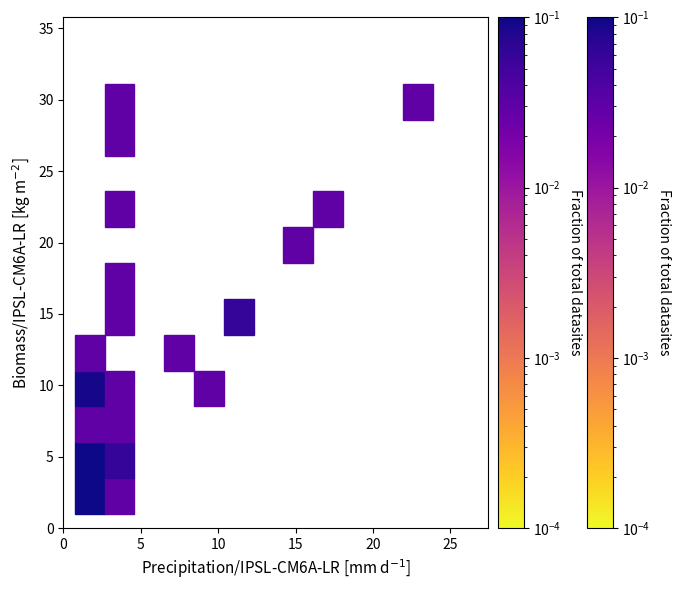

What Y value in the scatter plot is closest to 16?

15.4